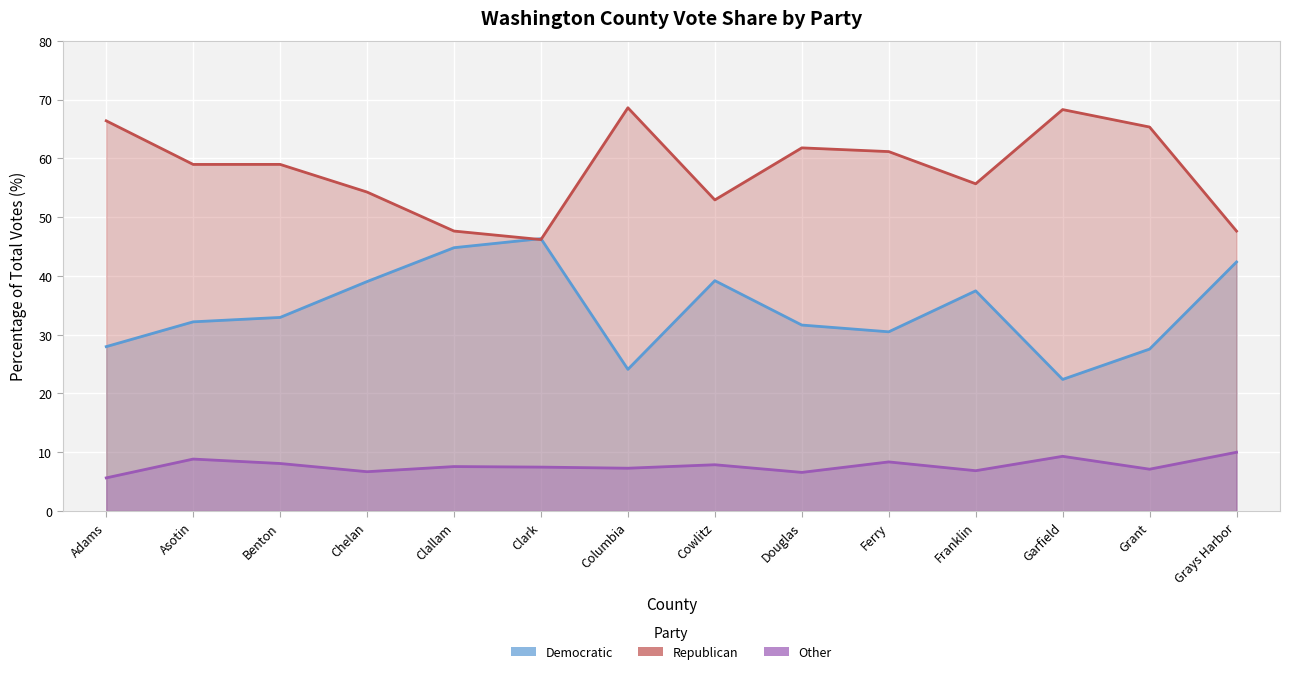

Which series ends up on top after the final intersection of Republican and Democratic?

Republican